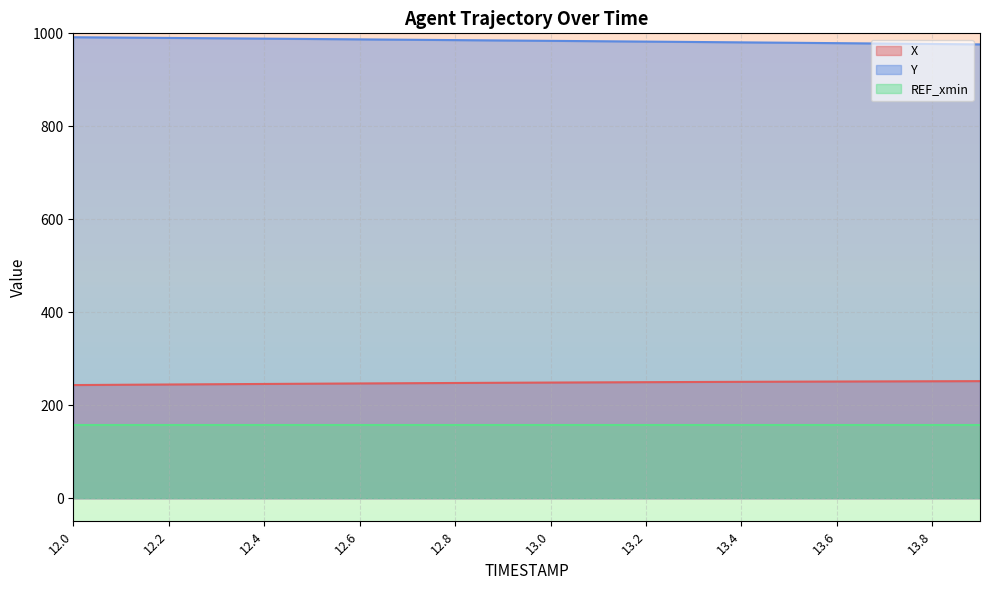

True or false: X and REF_xmin intersect in this chart.

False